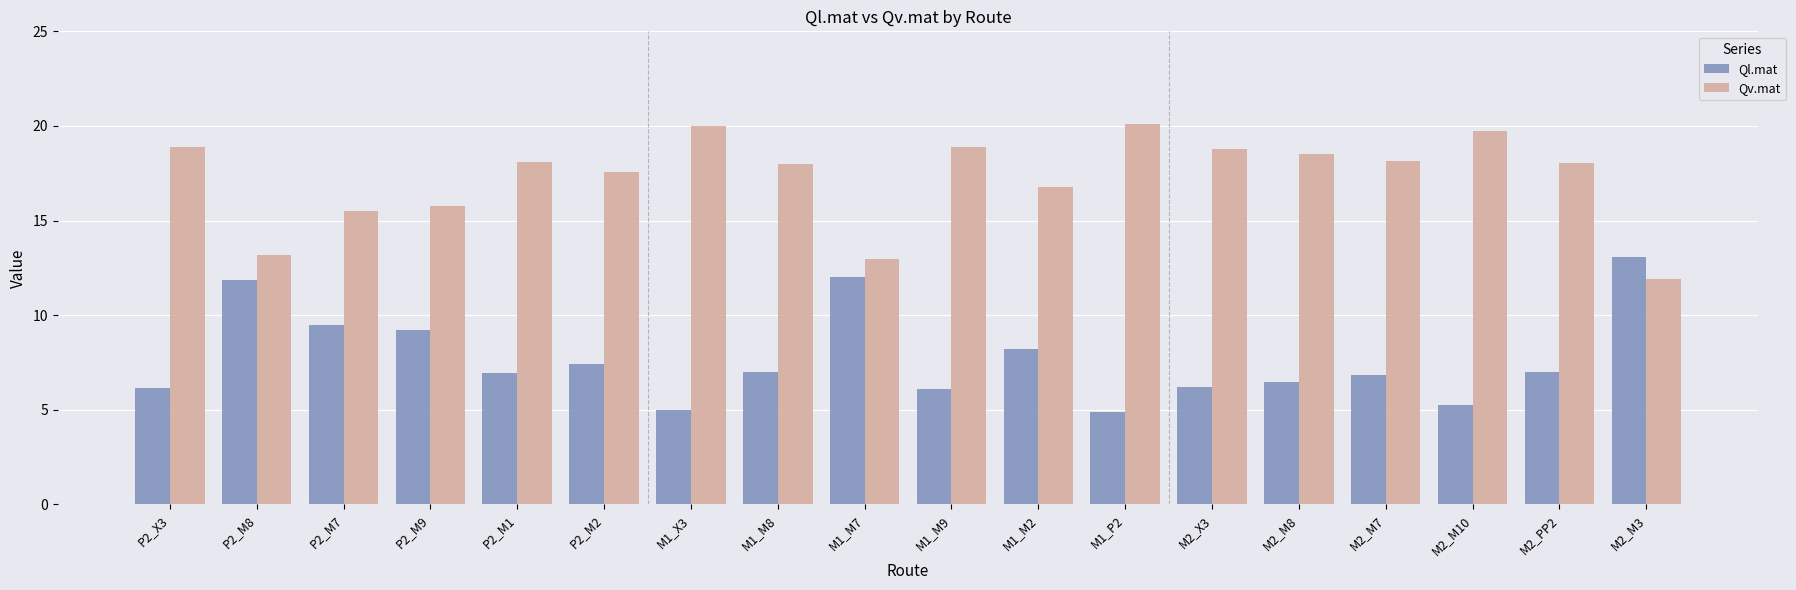

Is it true that Ql.mat equals 5.0 at M1_X3?

True